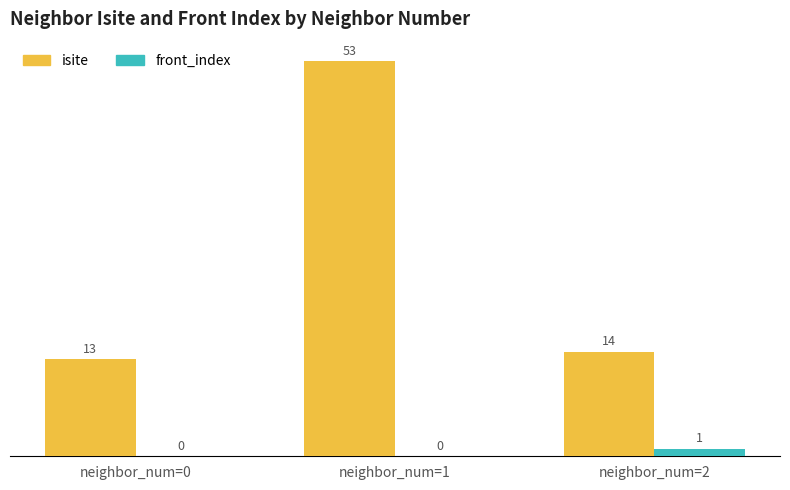

What is the total value across all series at neighbor_num=2?

15